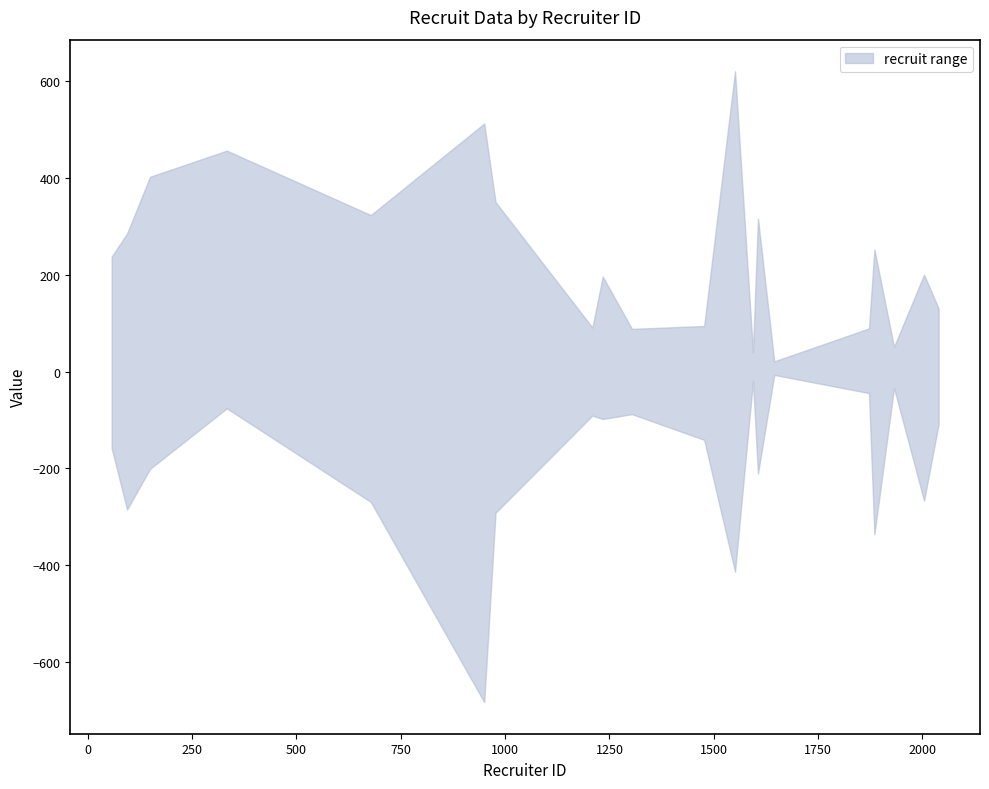

True or false: blk and recruit cross at least once.

False